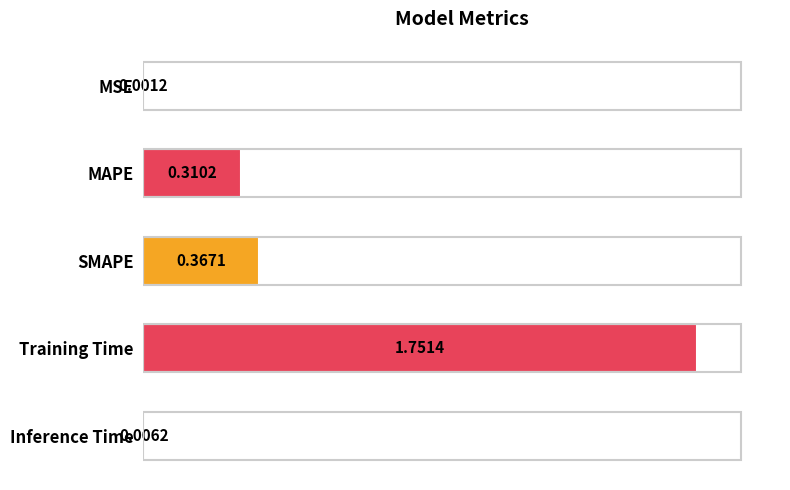

What is the change in value from MAPE to Inference Time?

-0.3